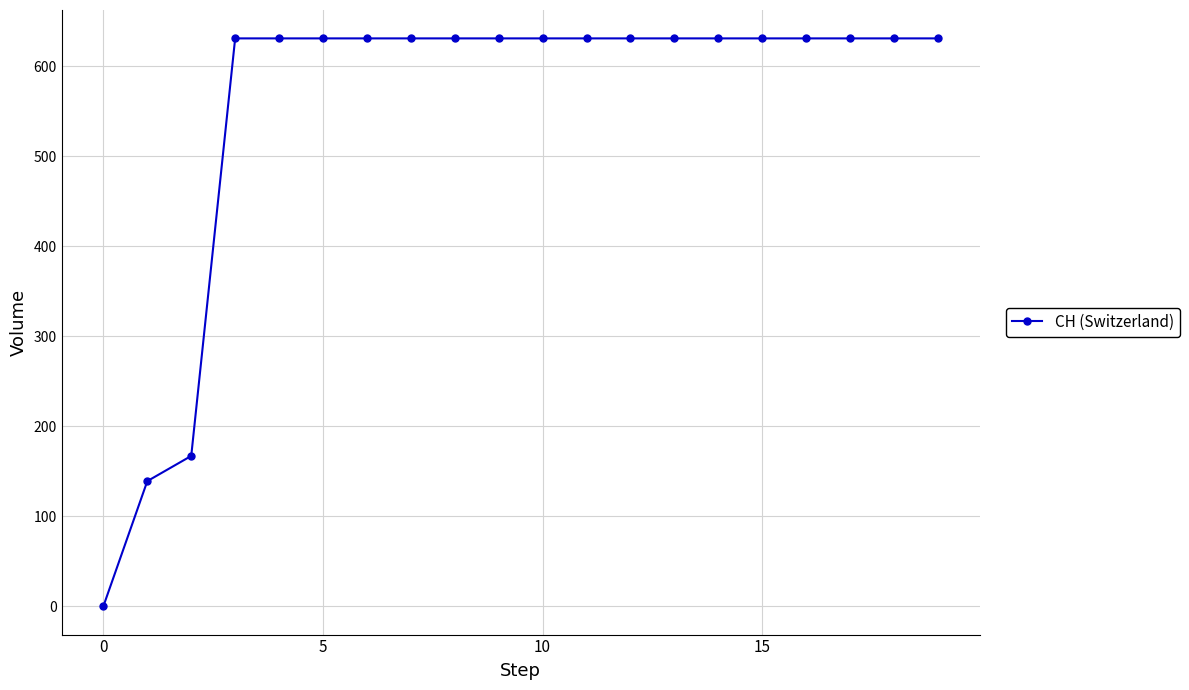

How many values are below 631?

3